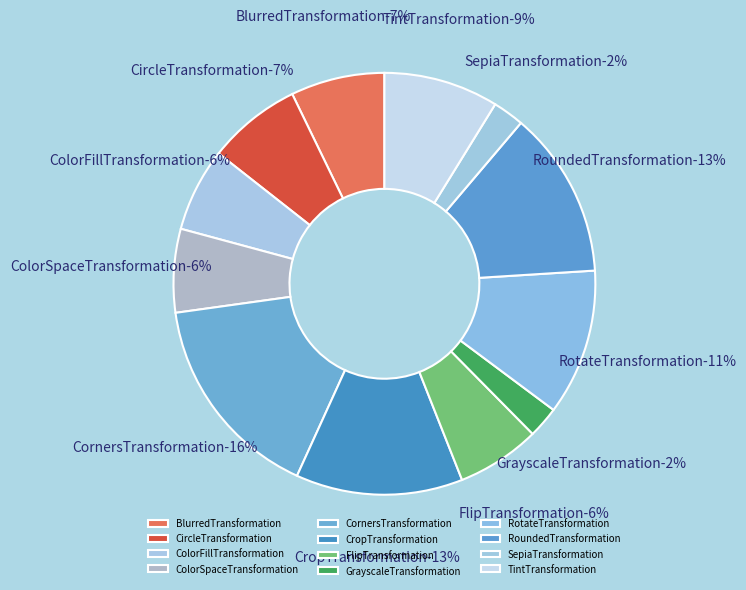

Which category has the biggest portion of the pie?

CornersTransformation